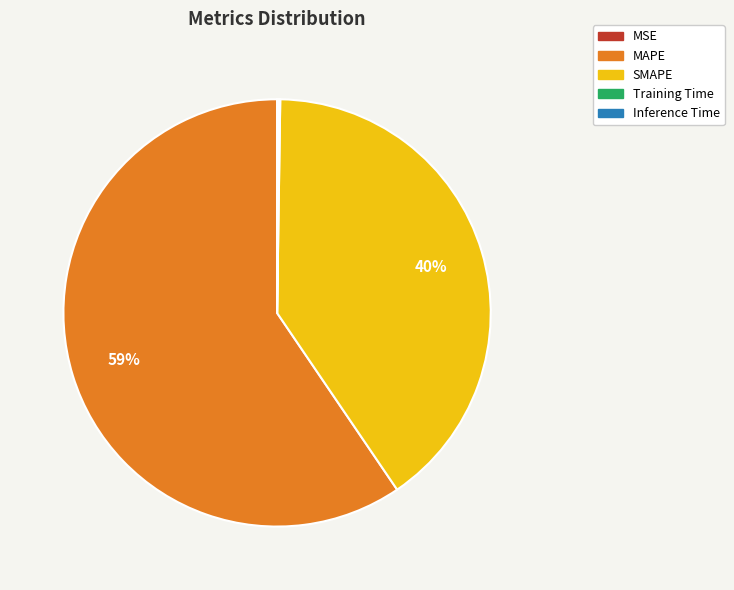

The SMAPE slice represents 30% of the pie. True or false?

False